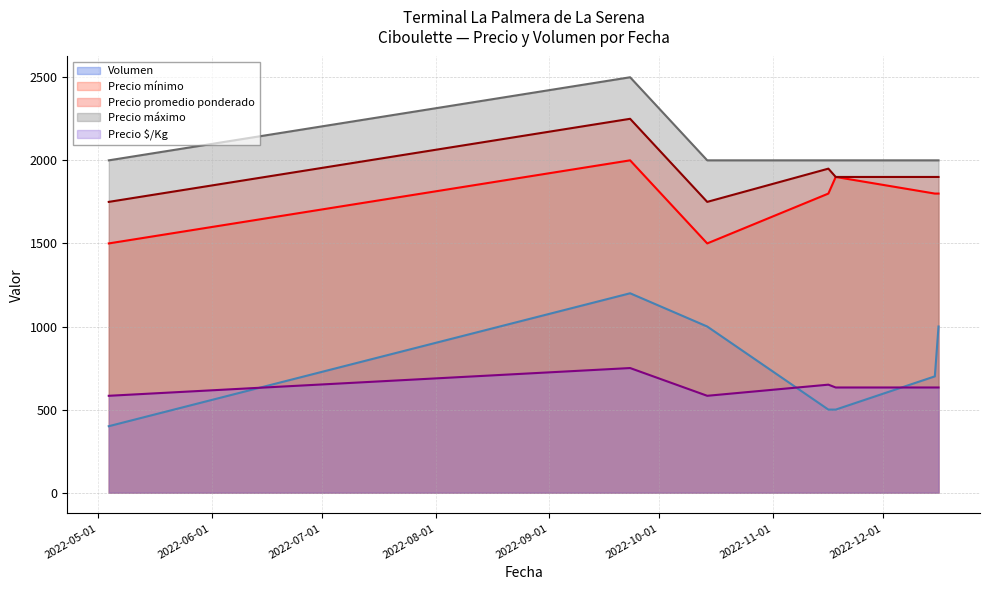

What is the smallest value displayed?

400